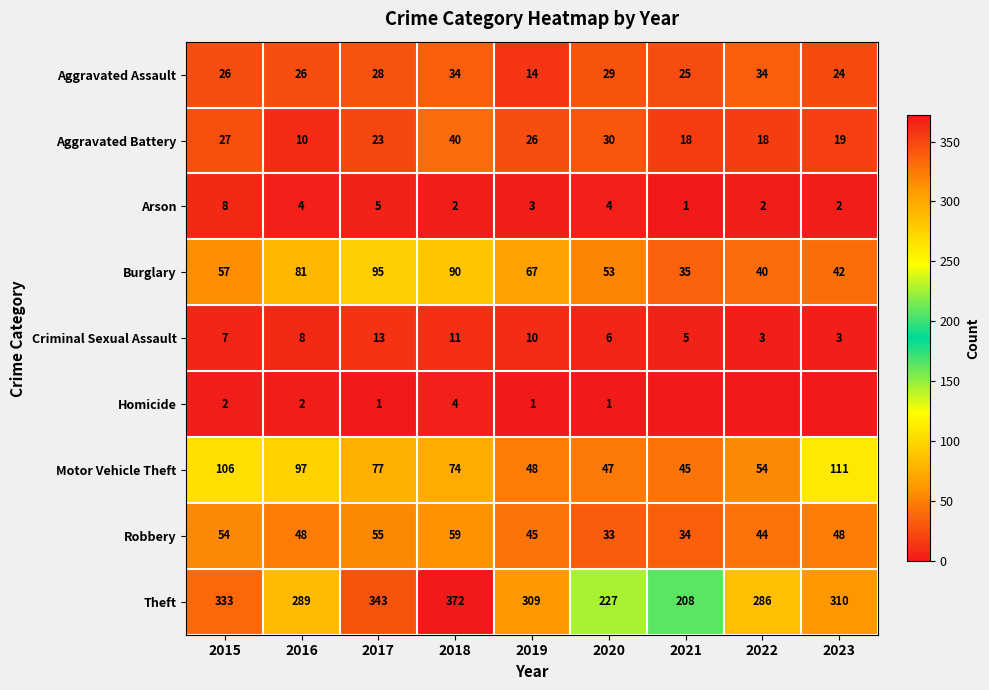

What is the difference between the Aggravated Assault values at 2020 and 2017?

1